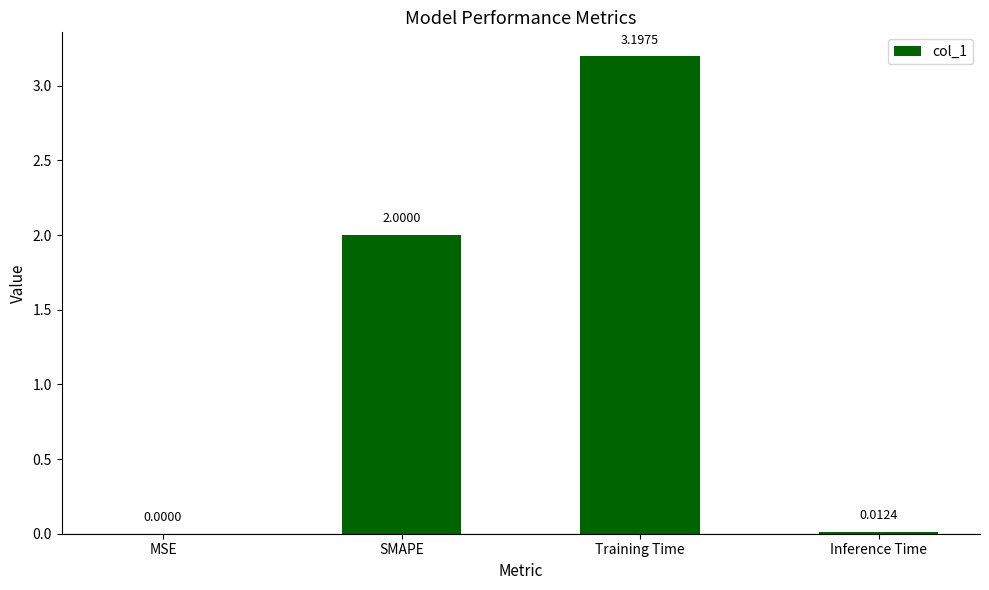

At which label is the value closest to 1?

Inference Time